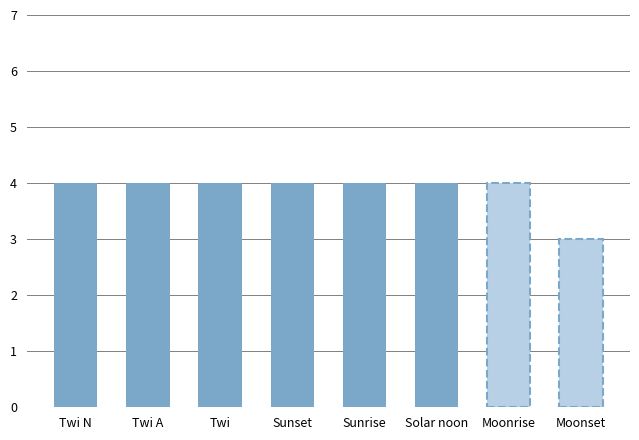

The chart shows a value of 4 at Solar noon. True or false?

True